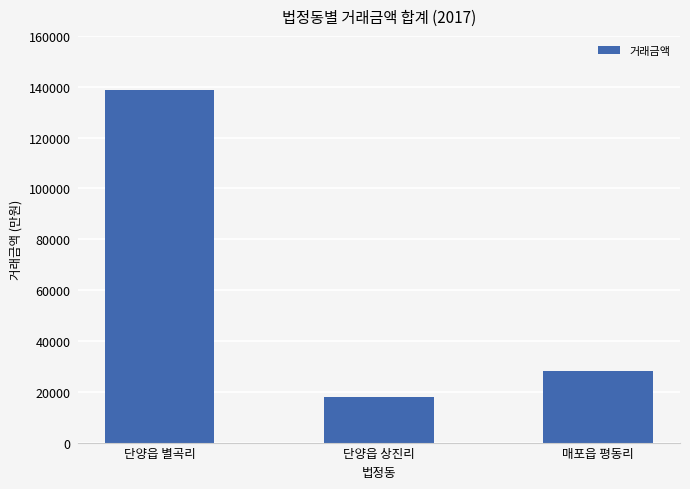

What is the average value?

61571